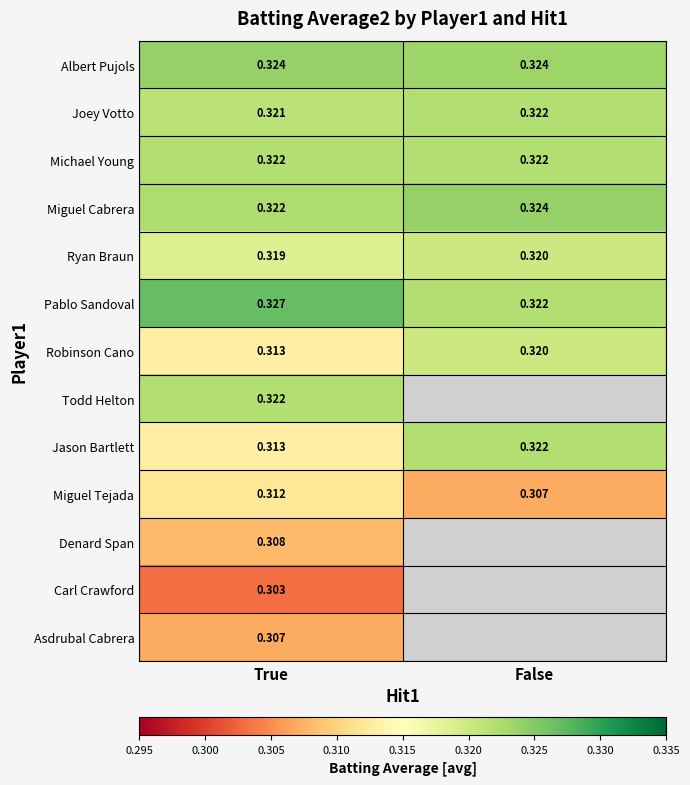

At which label does Miguel Tejada reach its peak?

True